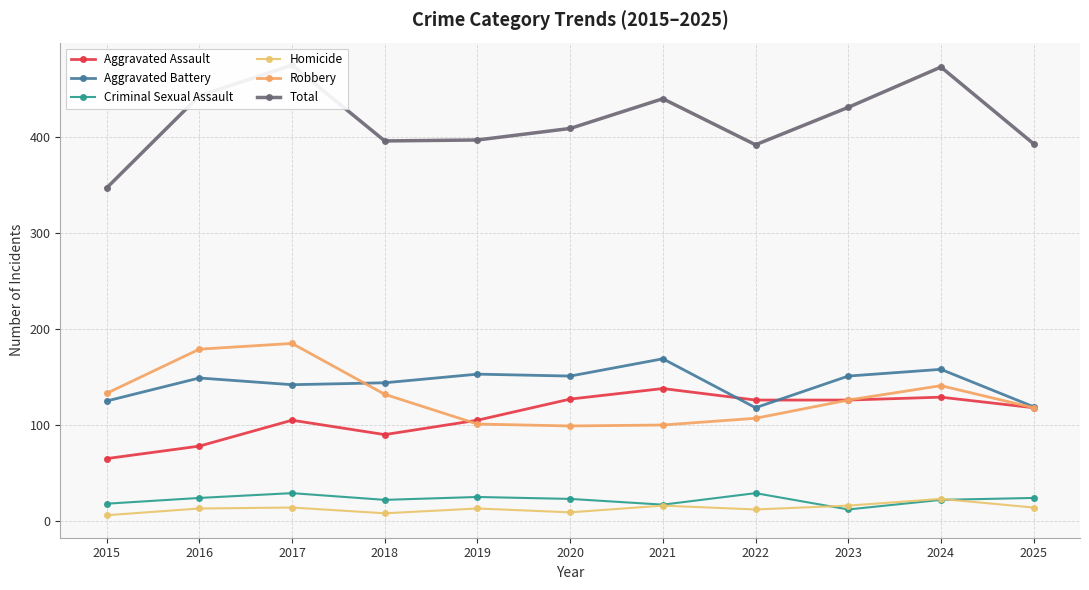

Which series has the widest spread of values?

Total